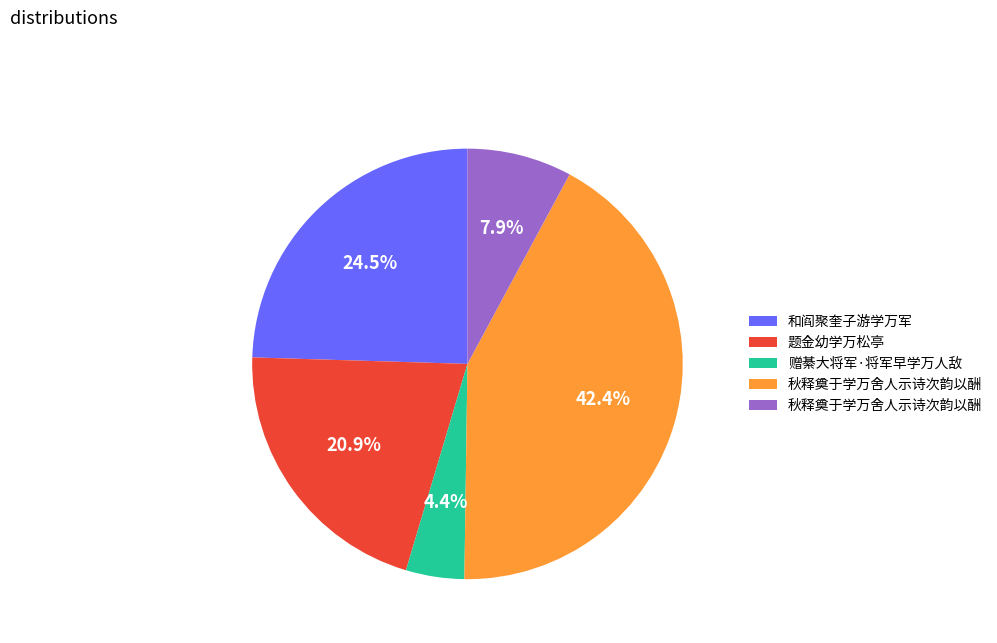

Is there a majority slice in this chart?

No